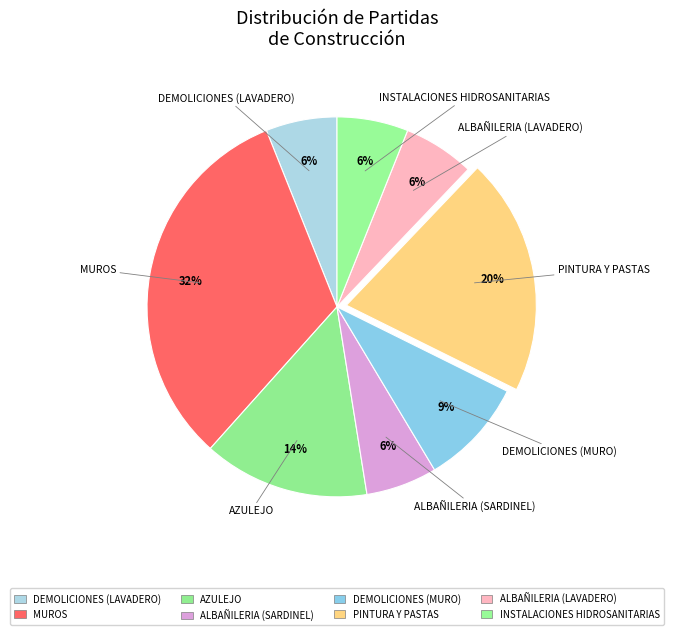

To the nearest percent, what is the combined percentage of DEMOLICIONES (LAVADERO) and PINTURA Y PASTAS?

26%